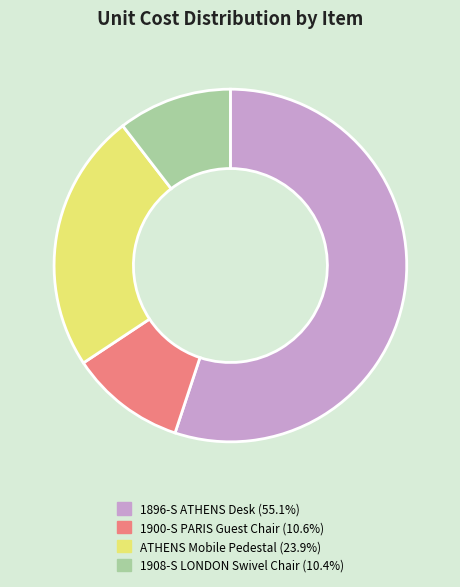

Do 1896-S ATHENS Desk and 1908-S LONDON Swivel Chair together represent more than half of the pie?

Yes